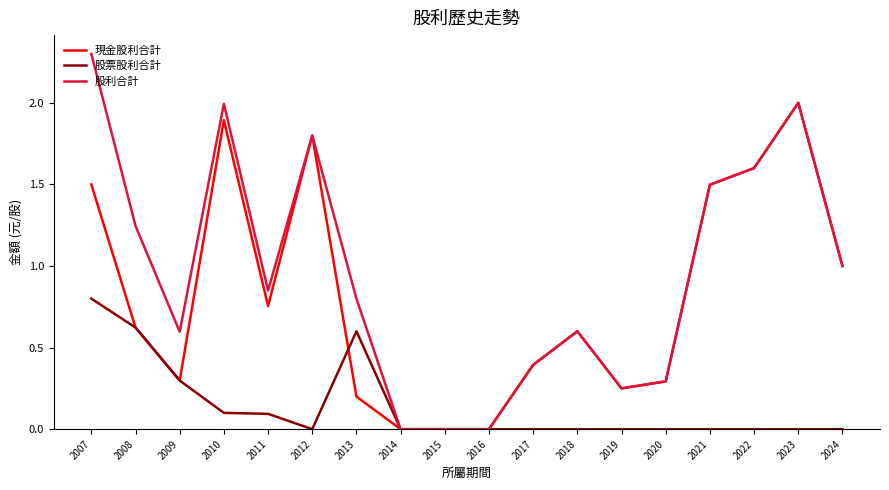

Which category has the highest value in the 股利合計 series?

2007